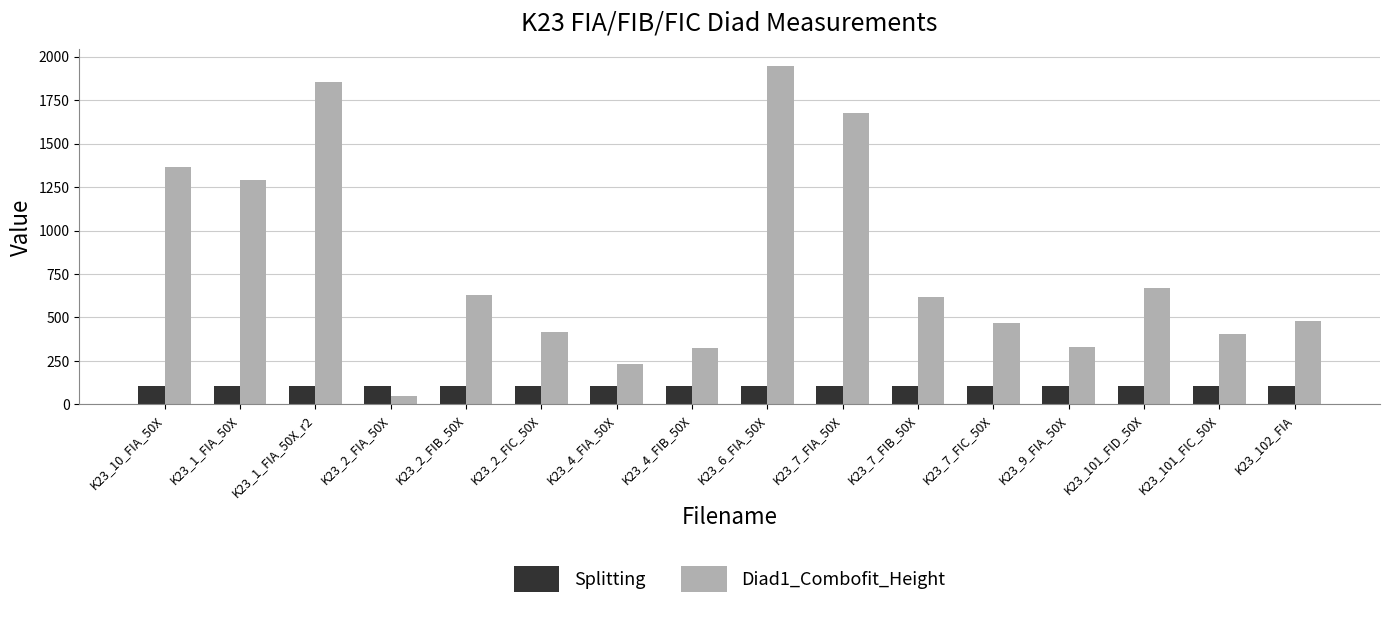

What is the smallest value displayed?

46.4